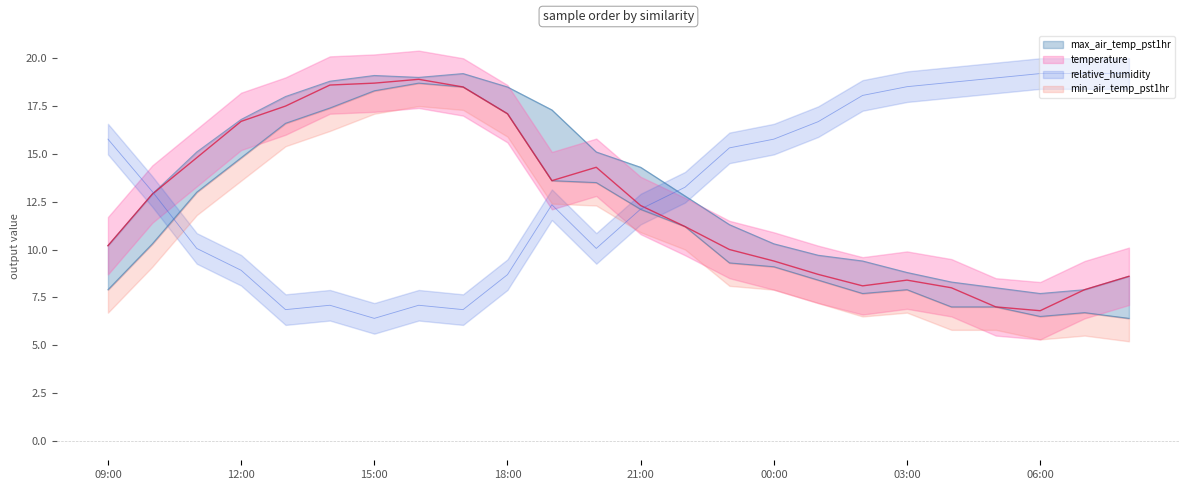

Reading left to right, what are all the values shown in this chart?

temperature: 09:00=10.2	10:00=12.9	11:00=14.8	12:00=16.7	13:00=17.5	14:00=18.6	15:00=18.7	16:00=18.9	17:00=18.5	18:00=17.1	19:00=13.6	20:00=14.3	21:00=12.3	22:00=11.2	23:00=10.0	00:00=9.4	01:00=8.7	02:00=8.1	03:00=8.4	04:00=8.0	05:00=7.0	06:00=6.8	07:00=7.9	08:00=8.6
max_air_temp_pst1hr: 09:00=10.2	10:00=12.9	11:00=15.1	12:00=16.8	13:00=18.0	14:00=18.8	15:00=19.1	16:00=19.0	17:00=19.2	18:00=18.5	19:00=17.3	20:00=15.1	21:00=14.3	22:00=12.8	23:00=11.3	00:00=10.3	01:00=9.7	02:00=9.4	03:00=8.8	04:00=8.3	05:00=8.0	06:00=7.7	07:00=7.9	08:00=8.6
min_air_temp_pst1hr: 09:00=7.9	10:00=10.3	11:00=13.0	12:00=14.8	13:00=16.6	14:00=17.4	15:00=18.3	16:00=18.7	17:00=18.5	18:00=17.1	19:00=13.6	20:00=13.5	21:00=12.1	22:00=11.2	23:00=9.3	00:00=9.1	01:00=8.4	02:00=7.7	03:00=7.9	04:00=7.0	05:00=7.0	06:00=6.5	07:00=6.7	08:00=6.4
relative_humidity: 09:00=15.8	10:00=13.0	11:00=10.1	12:00=8.9	13:00=6.9	14:00=7.1	15:00=6.4	16:00=7.1	17:00=6.9	18:00=8.7	19:00=12.3	20:00=10.1	21:00=12.1	22:00=13.3	23:00=15.3	00:00=15.8	01:00=16.7	02:00=18.1	03:00=18.5	04:00=18.7	05:00=19.0	06:00=19.2	07:00=19.2	08:00=19.2